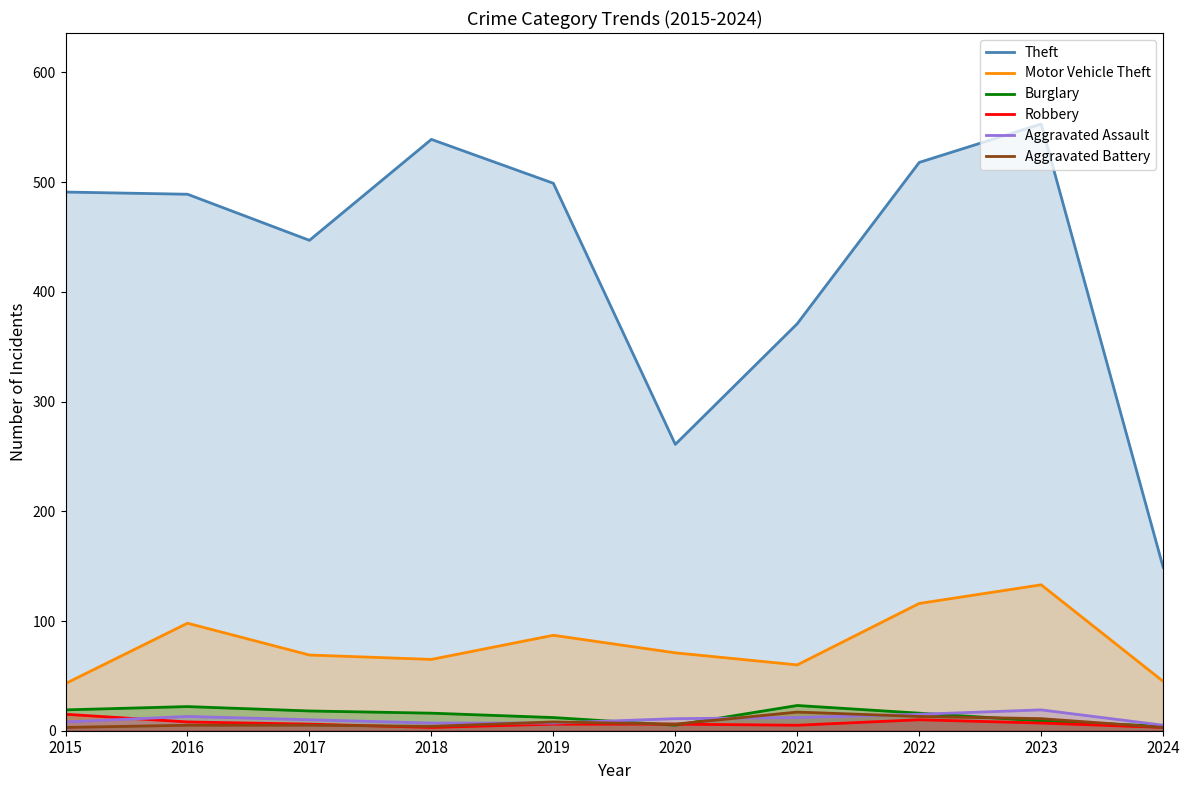

True or false: Motor Vehicle Theft has more than 2 interior local peaks.

True